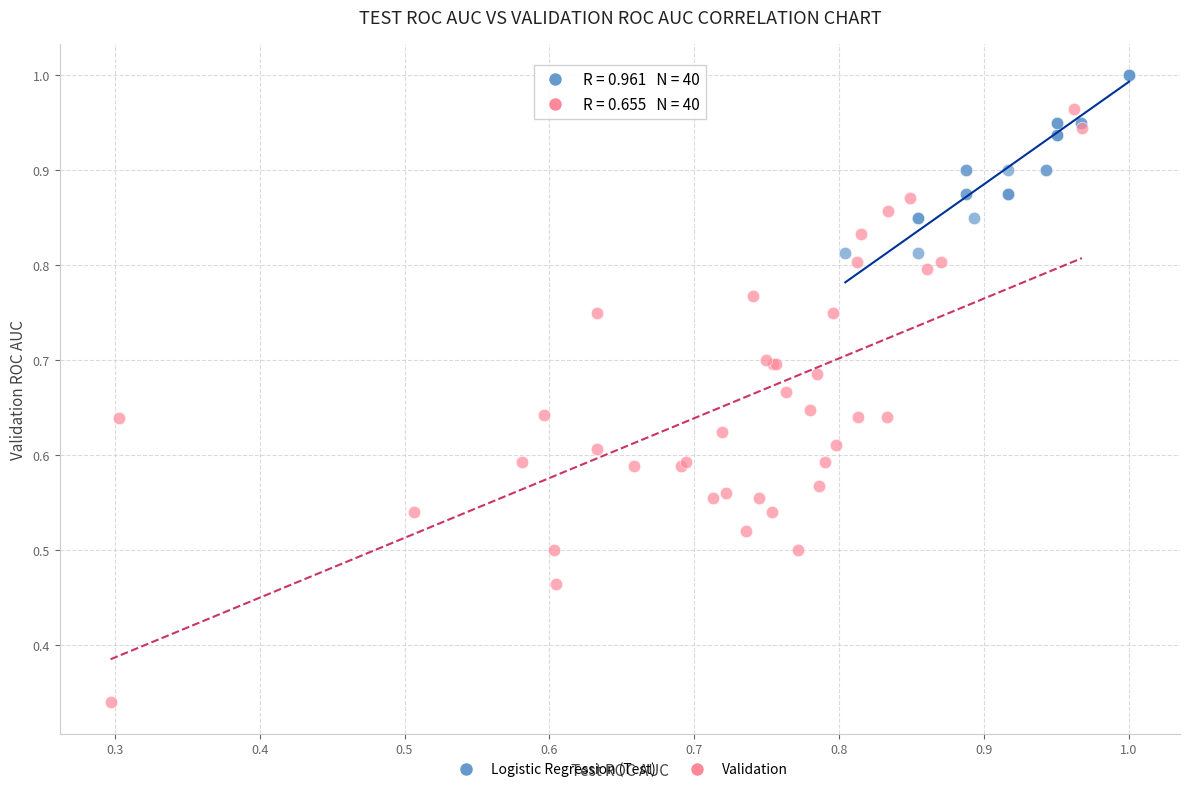

Which series reaches the minimum Y coordinate?

Validation